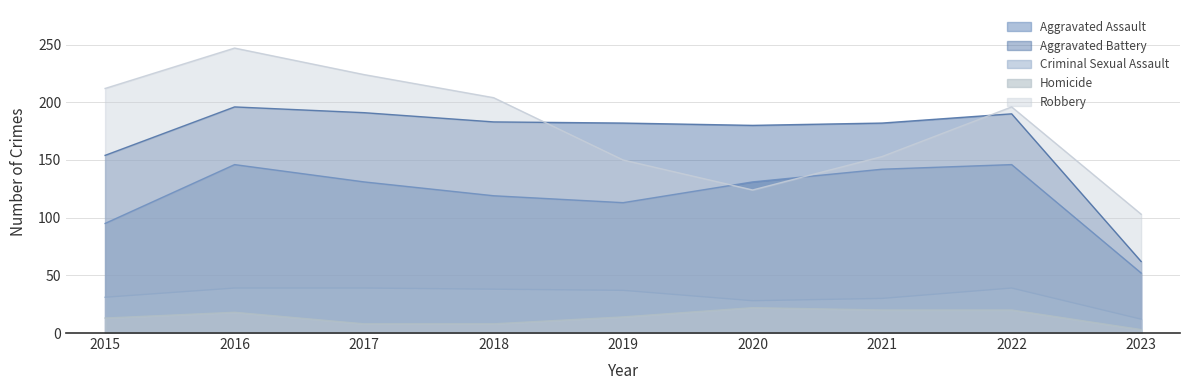

What is the value of the Aggravated Battery point at the 8th from the left?

190